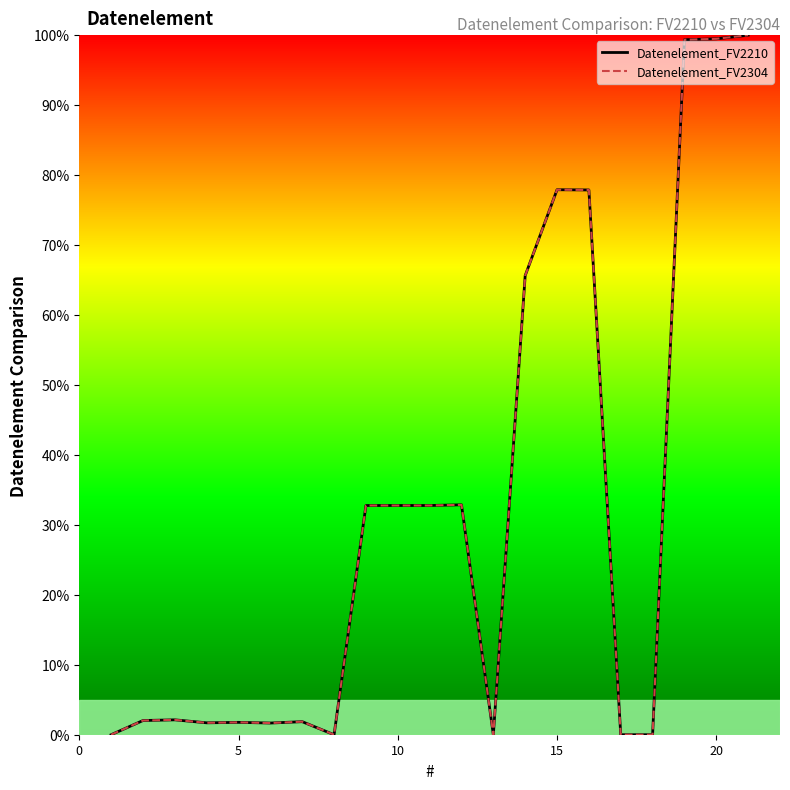

What is the sum of all Datenelement_FV2210 values?

662.6